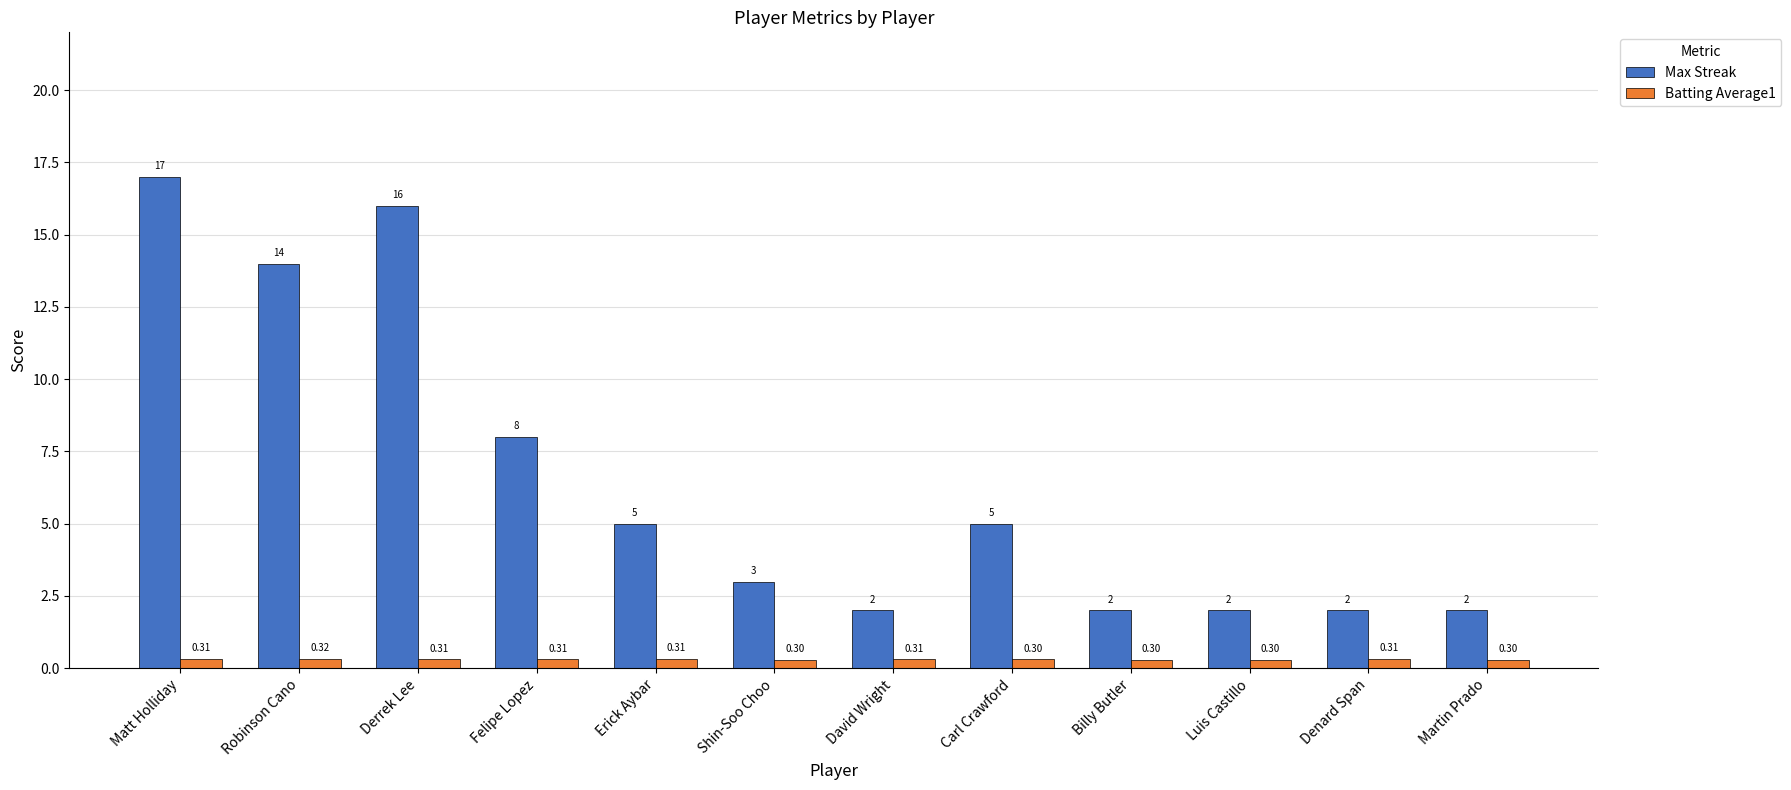

Read the Batting Average1 value at Denard Span.

0.3